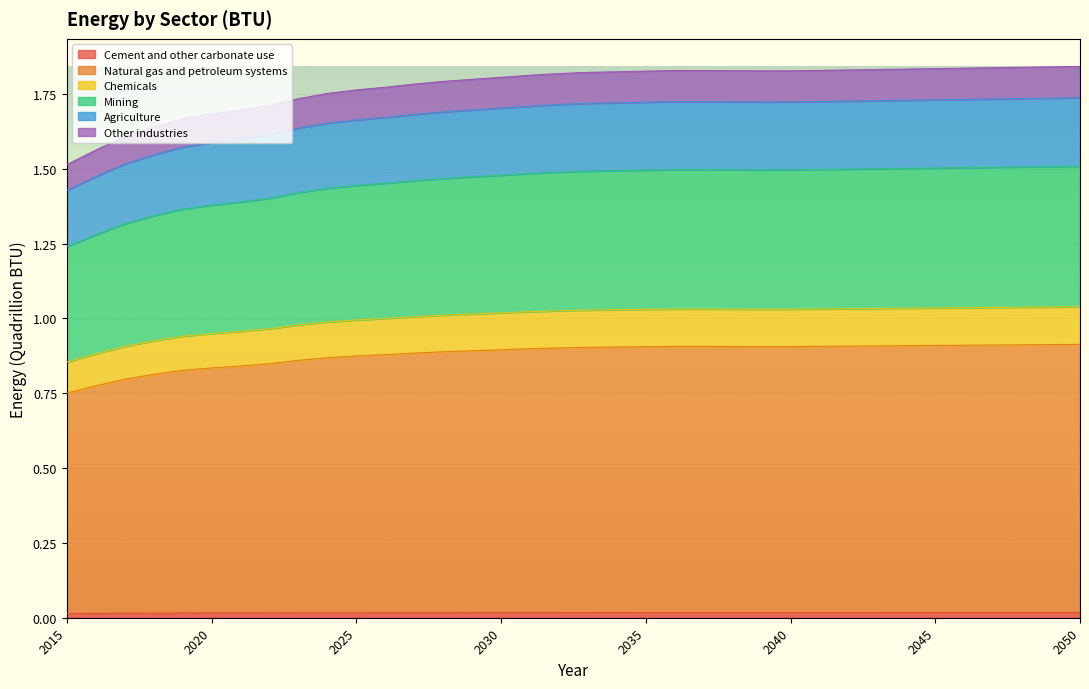

Which category has the lowest value in the Agriculture series?

2015